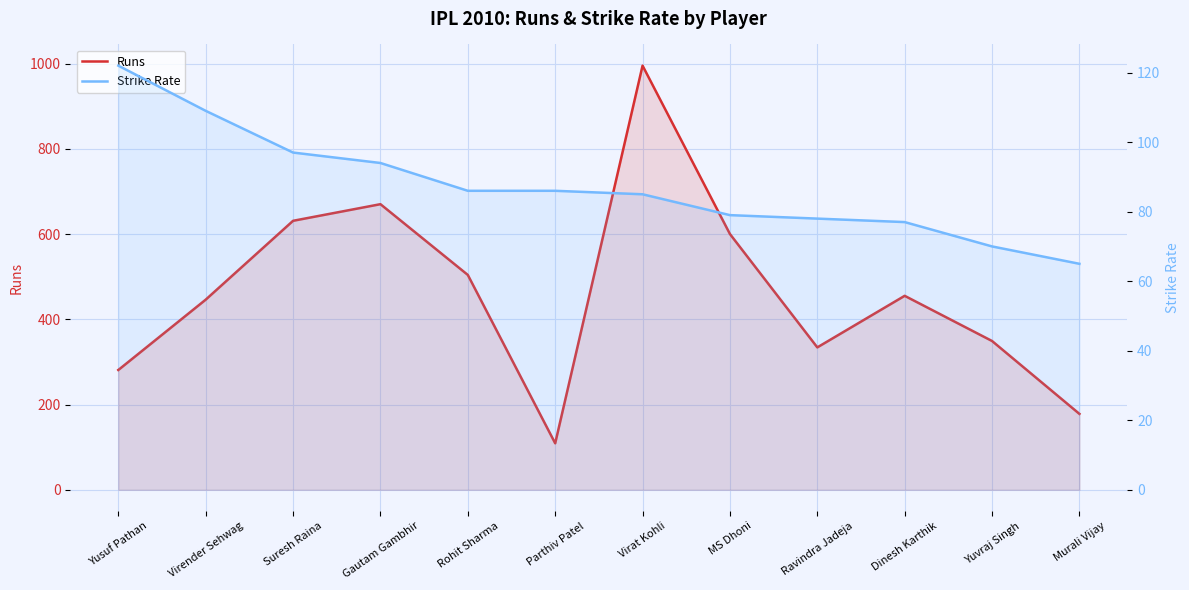

At which category does the chart reach its minimum across all series?

Murali Vijay